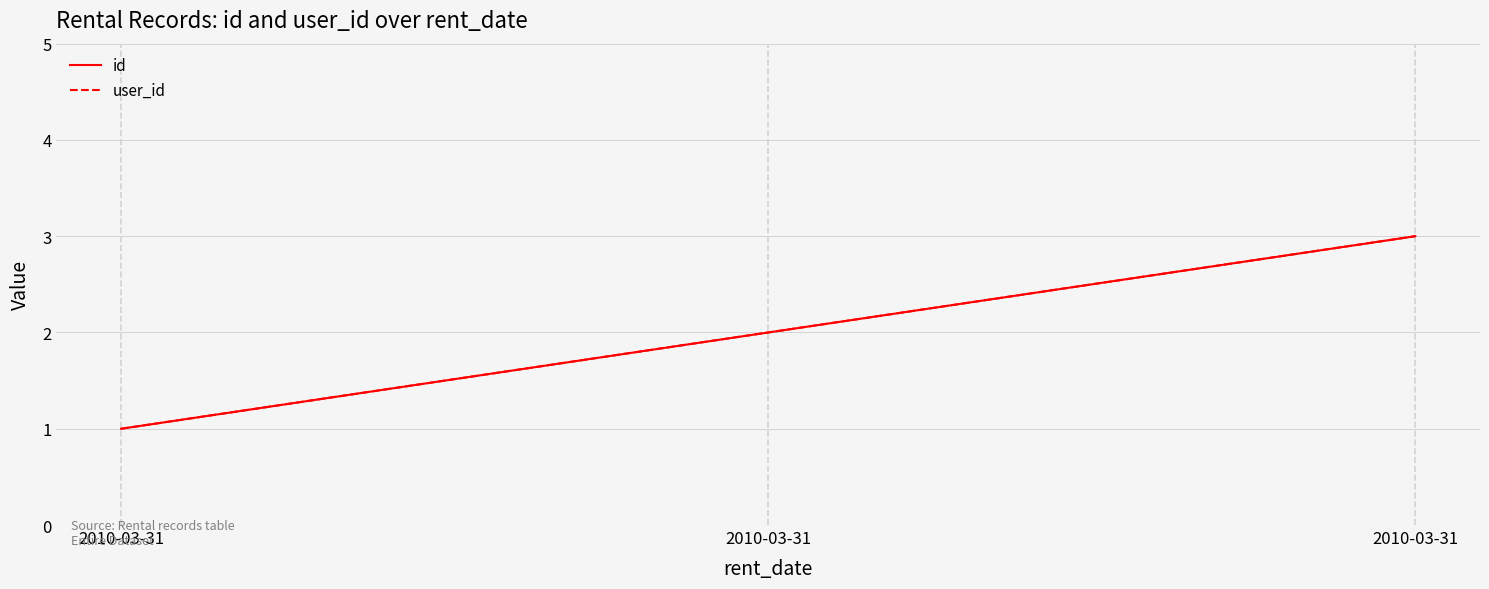

Which series has the largest total across all categories?

id